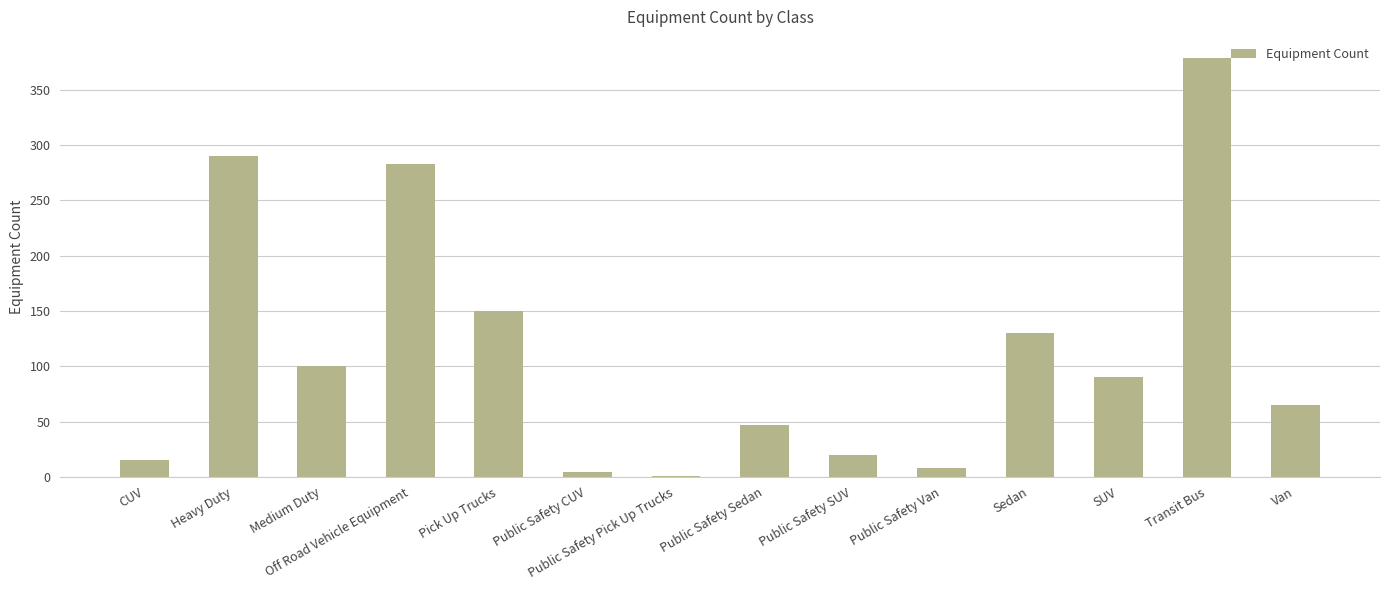

What is the greatest value displayed?

379